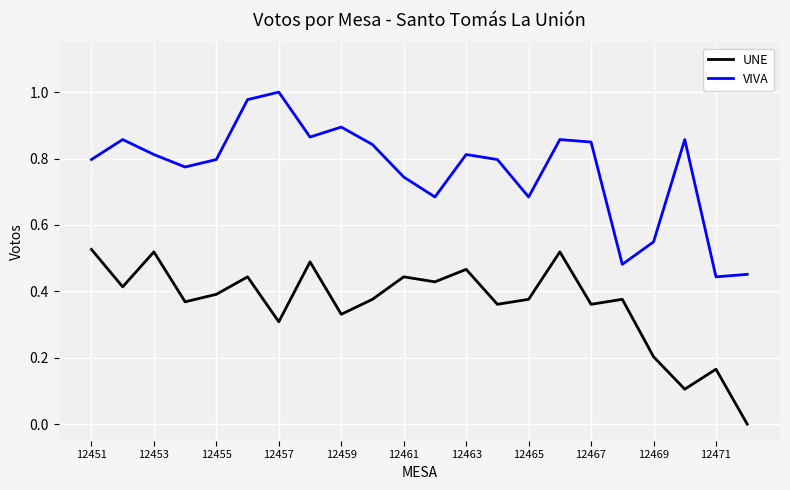

True or false: VIVA and UNE cross at least once.

False